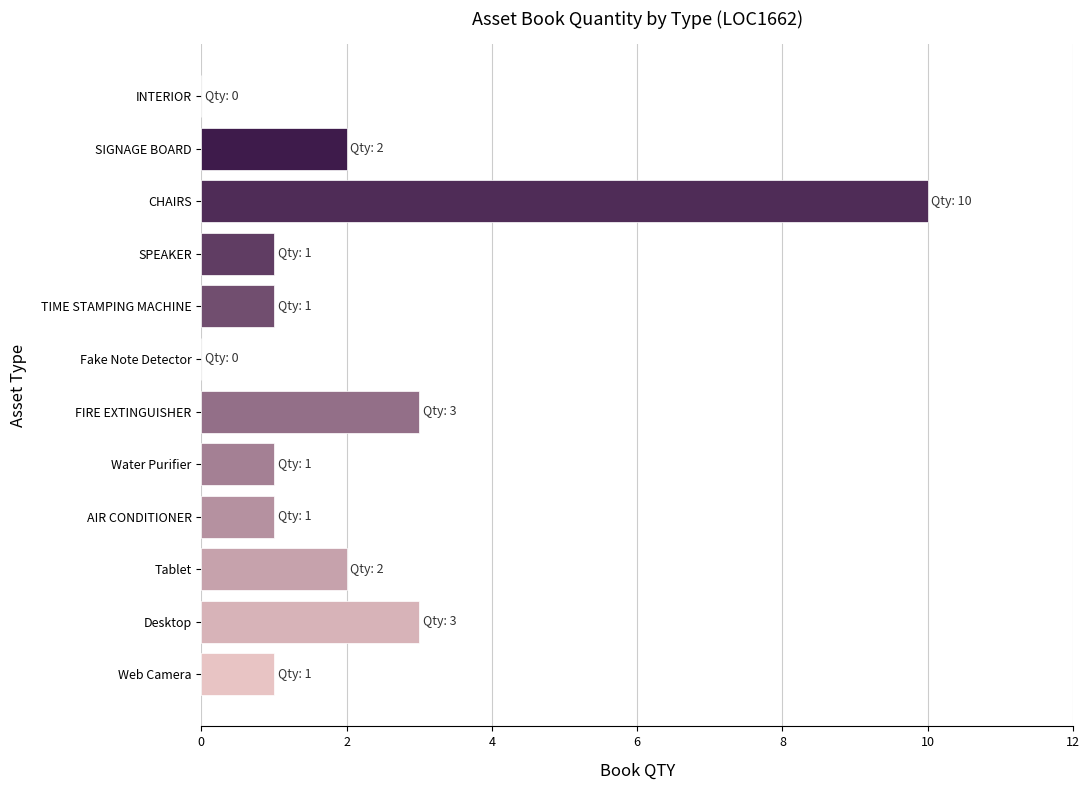

The chart shows a value of 5 at Desktop. True or false?

False